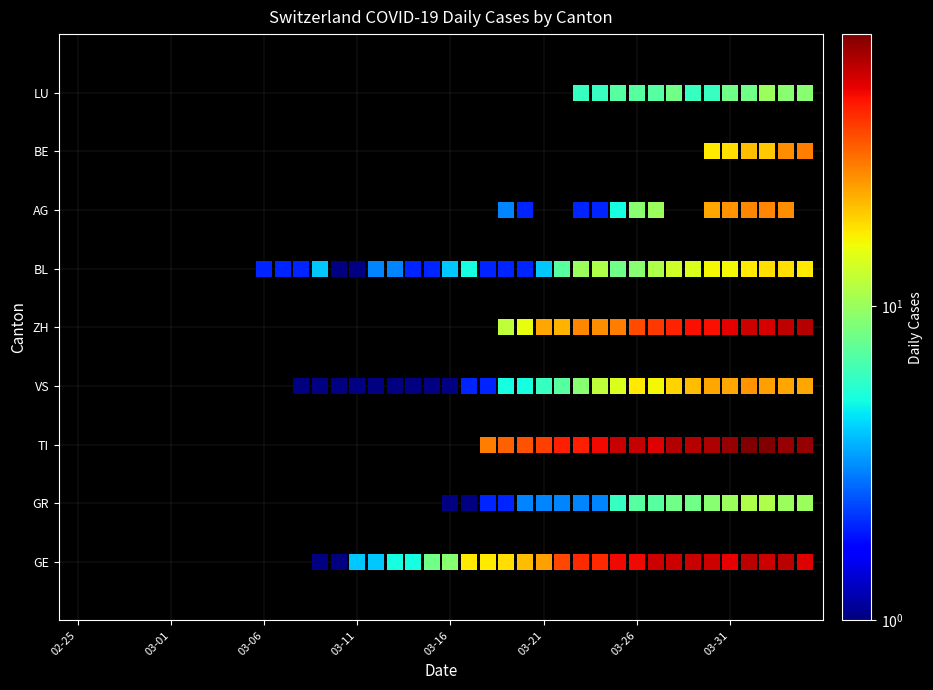

What is the difference between the maximum and minimum values in the BL series?

18